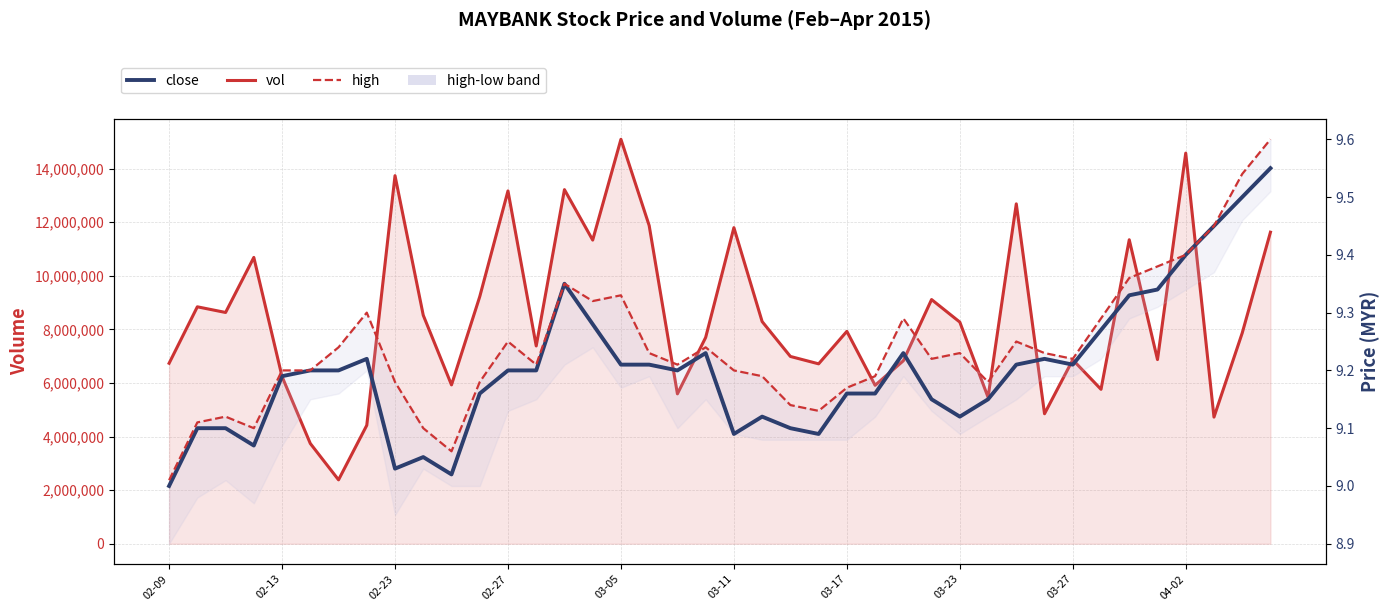

Which series has the widest spread of values?

vol_line